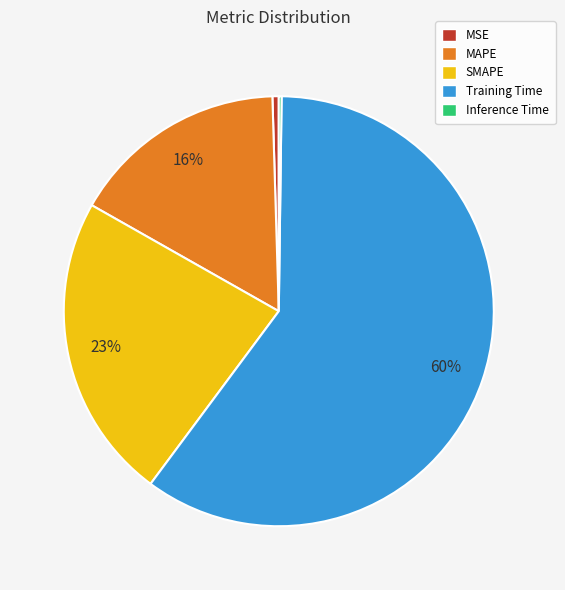

Is it true that SMAPE is 23% of the pie?

True